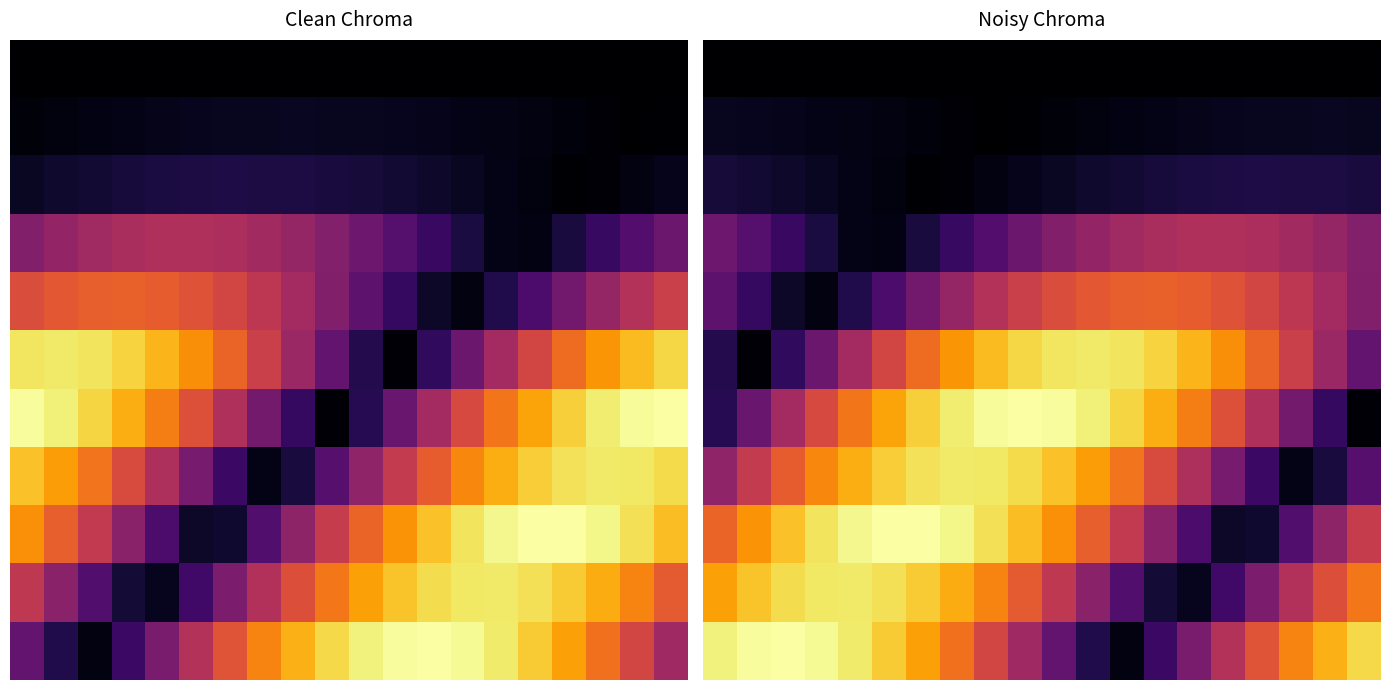

Which has a higher value, 16 or 18?

16